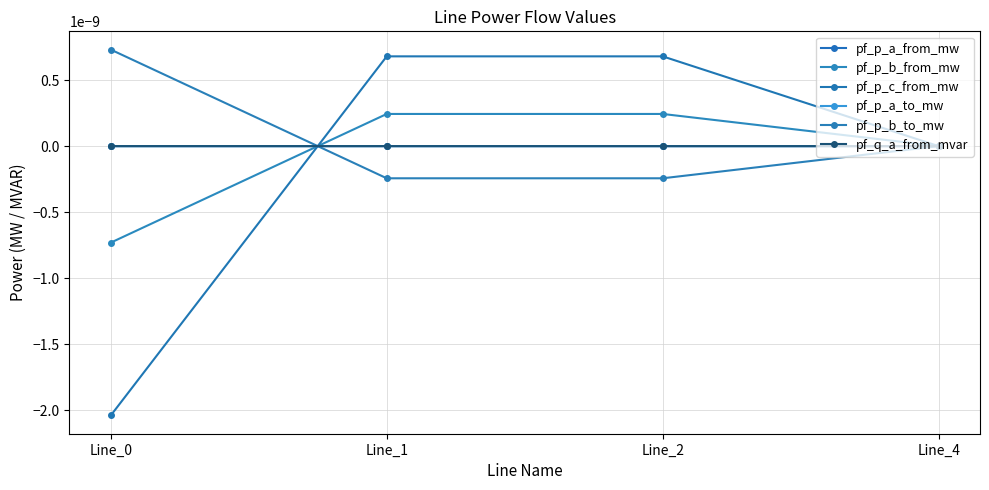

Which has a higher value, Line_0 or Line_4?

Line_4